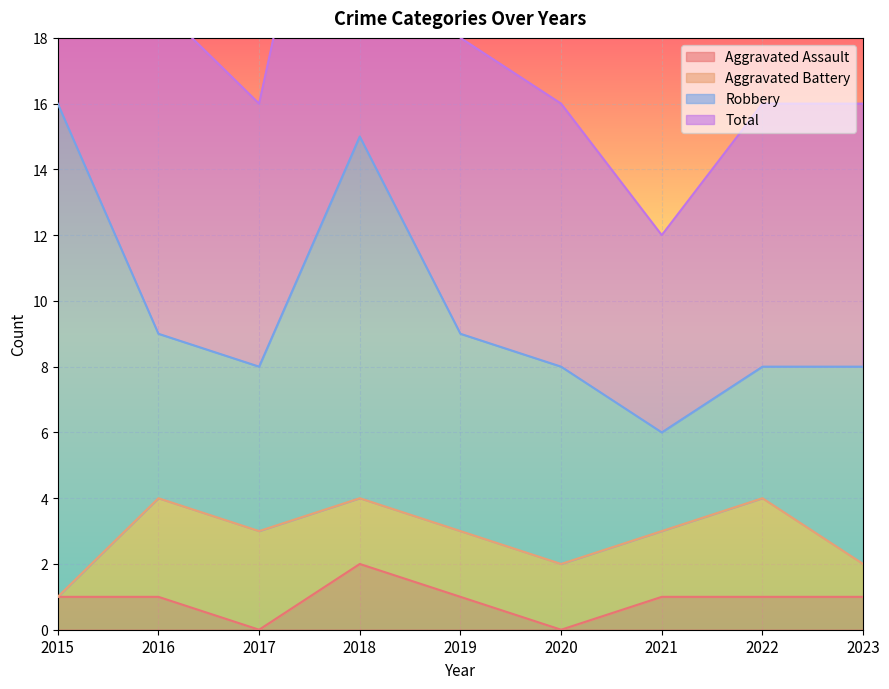

Is it true that Aggravated Assault equals 2 at 2023?

False